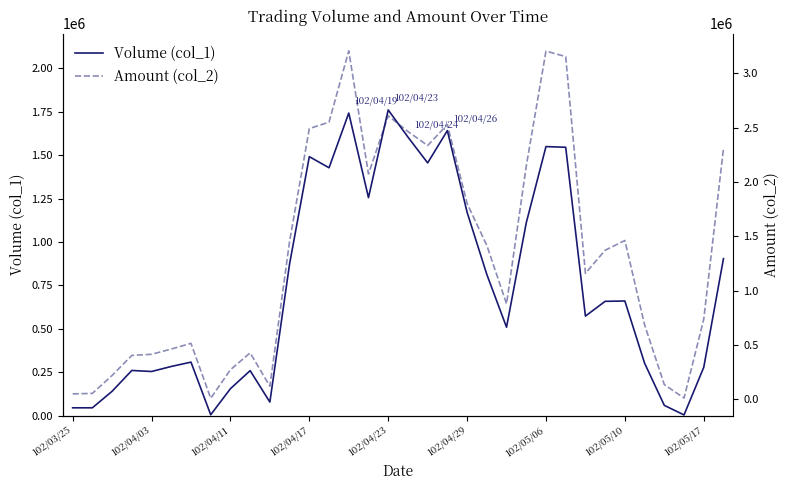

What is the spread (max minus min) of values at 22?

369050